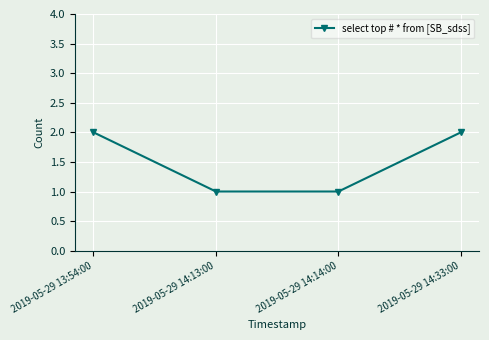

What is the sum of the values at 2019-05-29 13:54:00 and 2019-05-29 14:33:00?

4